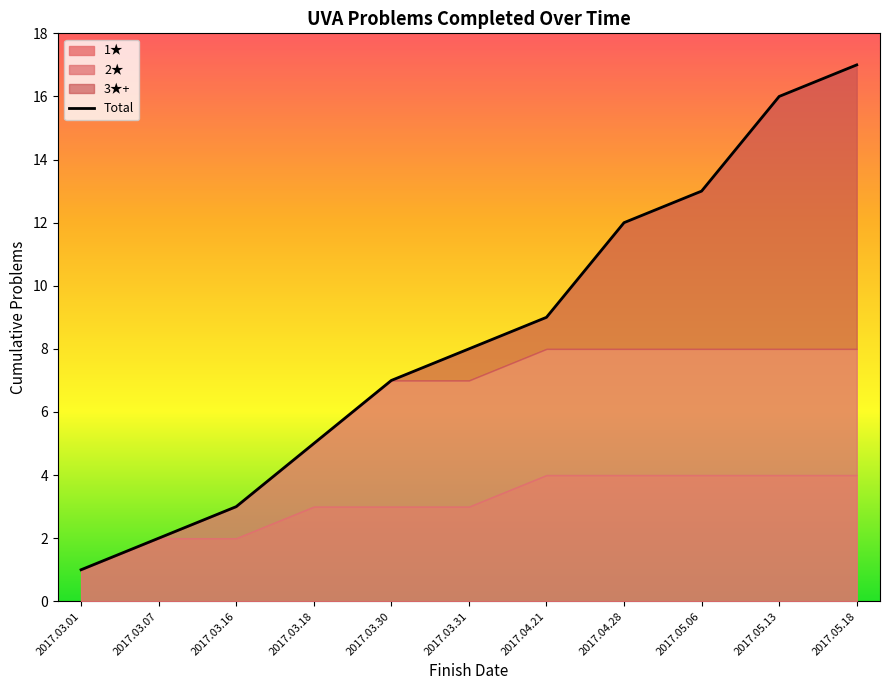

Between 2017.04.28 and 2017.04.21, which is larger?

2017.04.28